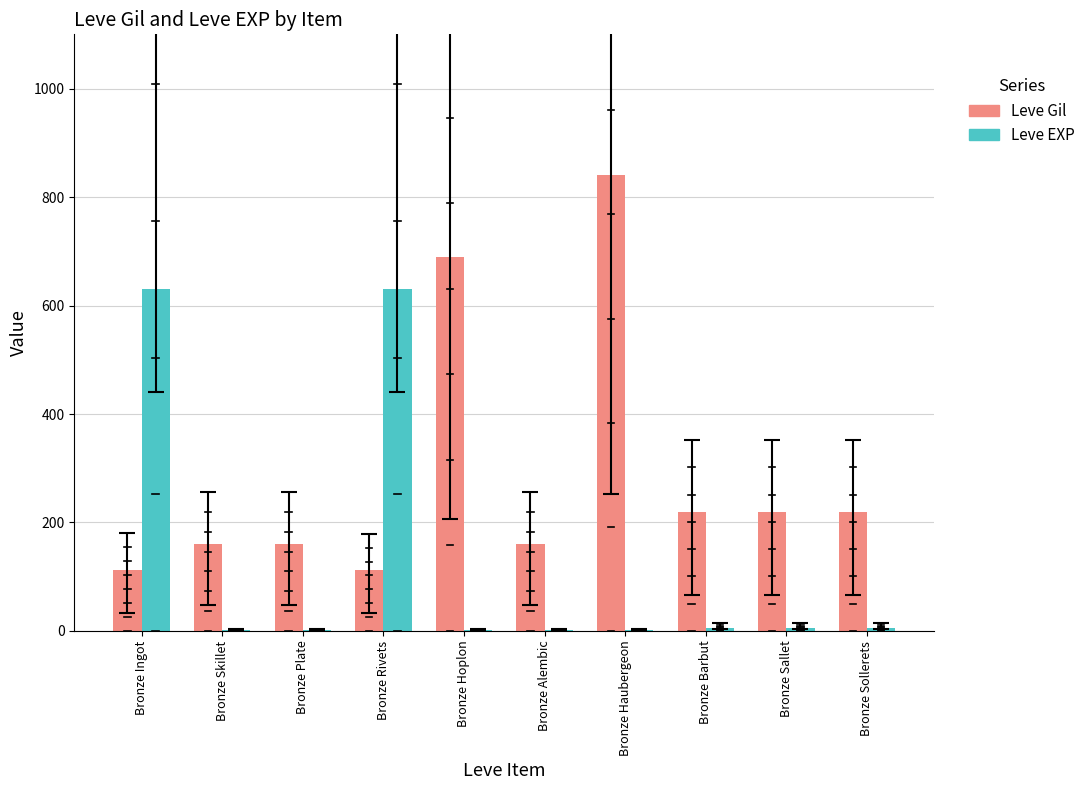

True or false: Leve EXP has a value of 986 at Bronze Ingot.

False